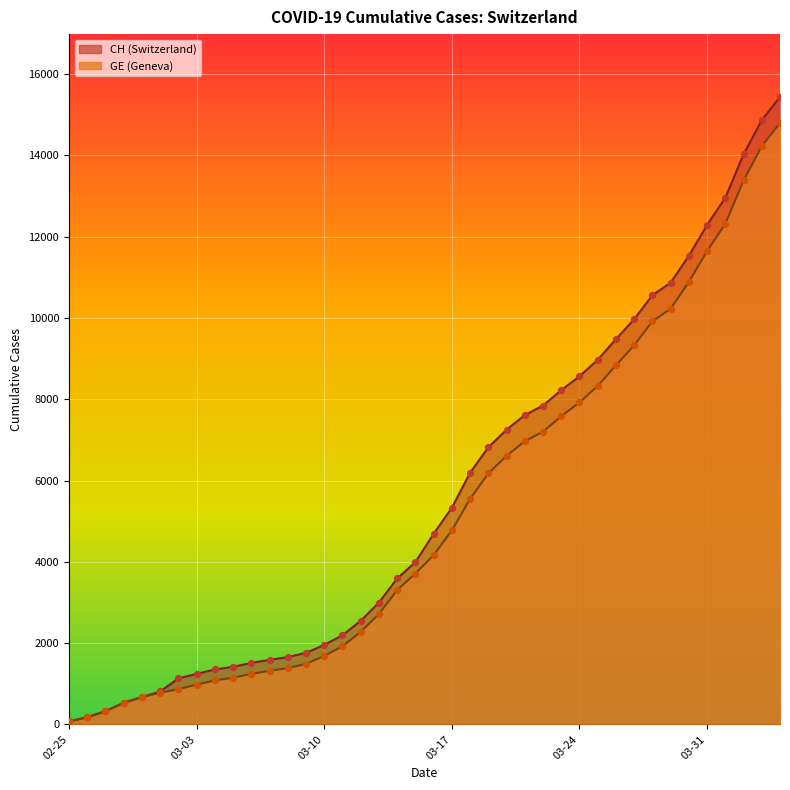

Which series contains the highest Y value?

CH